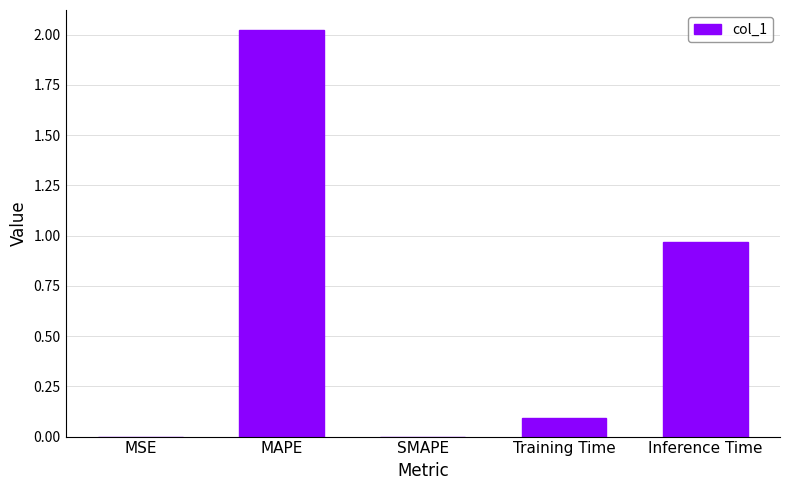

Between MAPE and MSE, which is larger?

MAPE